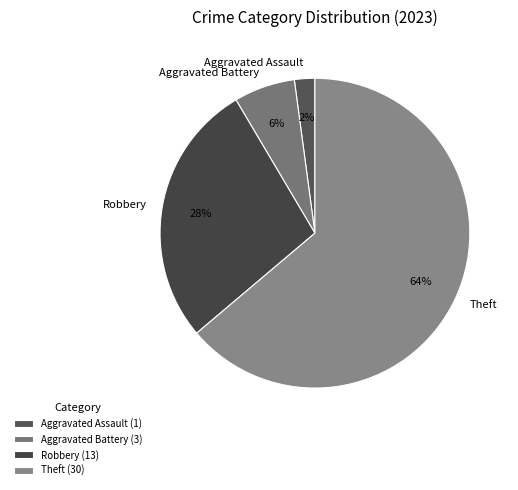

Is there any slice that represents more than half of the pie?

Yes